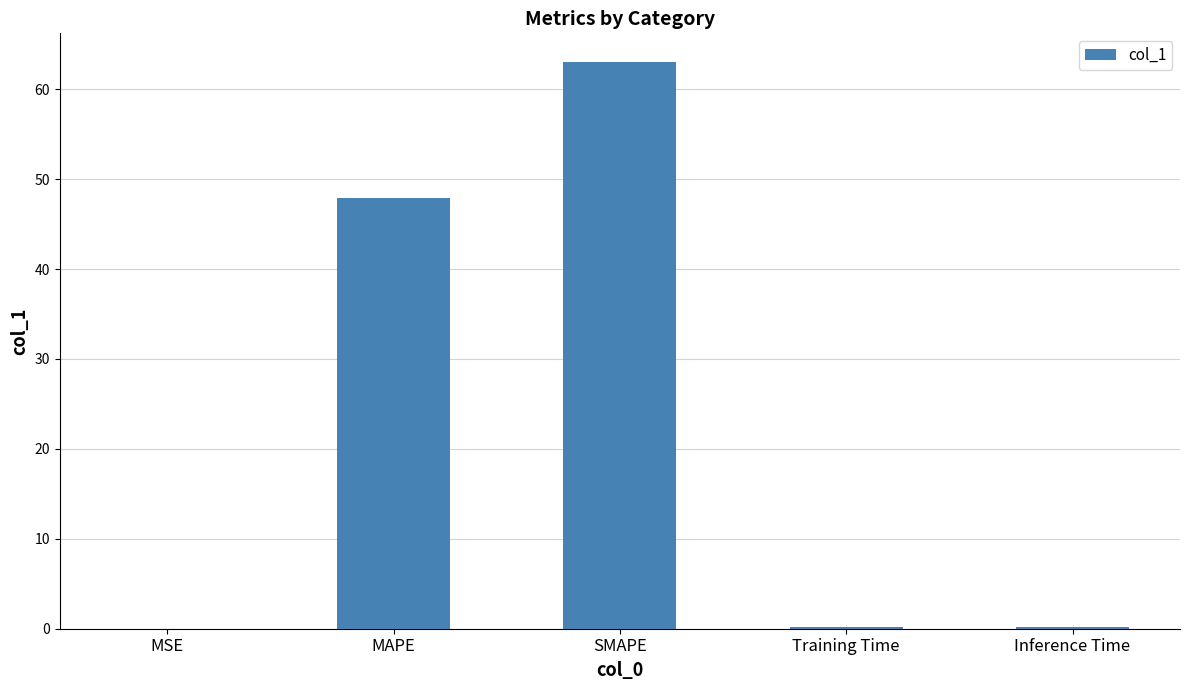

Which has a higher value, Inference Time or MAPE?

MAPE